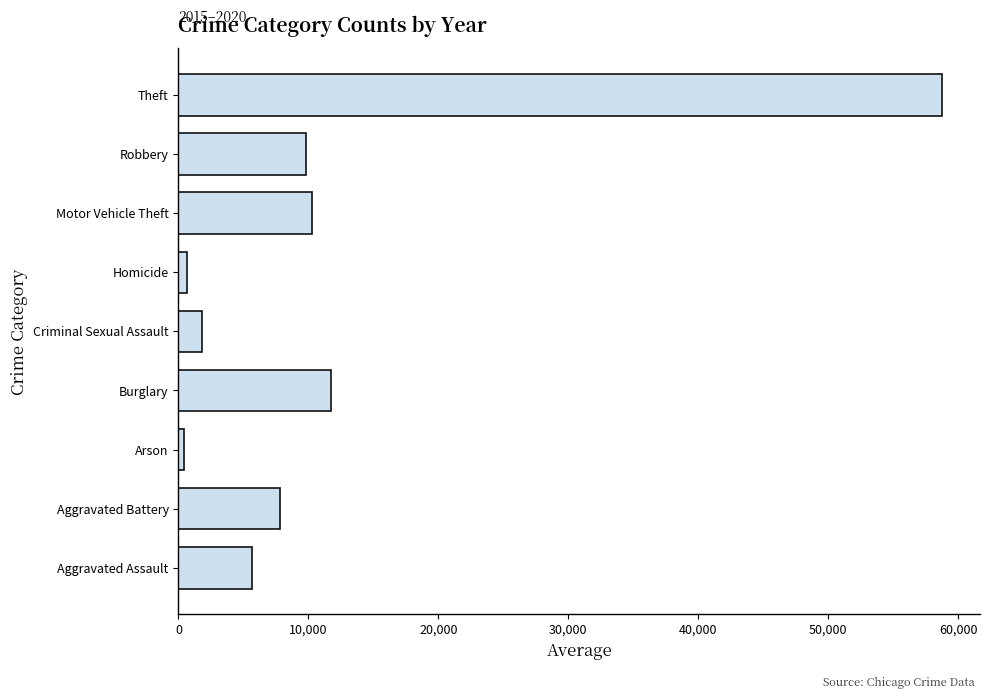

At which category does the chart reach its peak across all series?

Theft